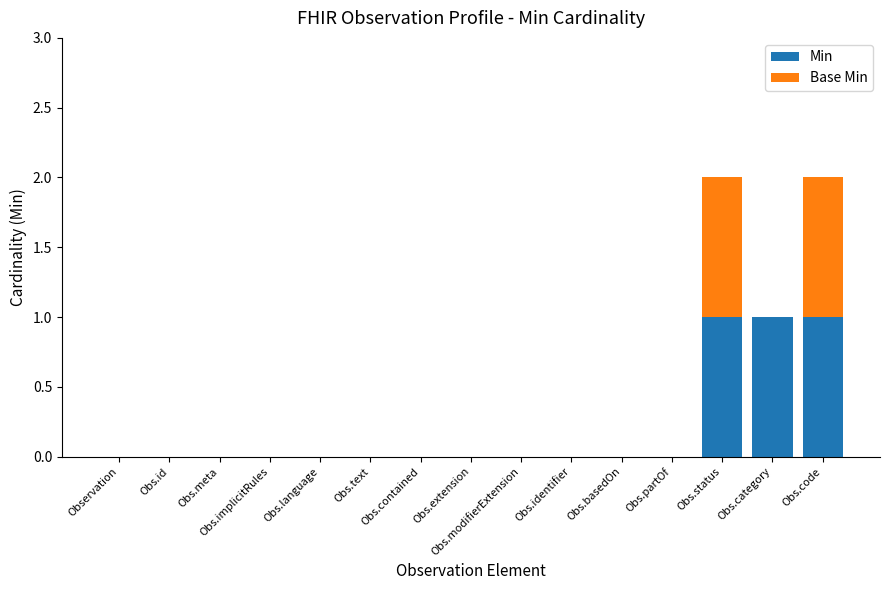

The Min series shows 0 at Obs.partOf. True or false?

True